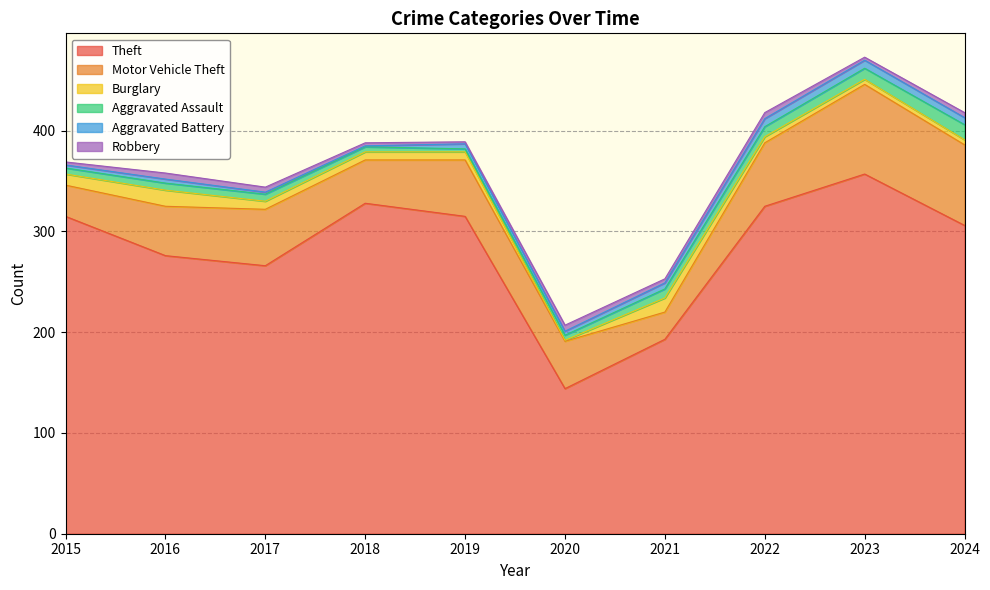

What is the value of the Robbery point at the 10th from the left?

5